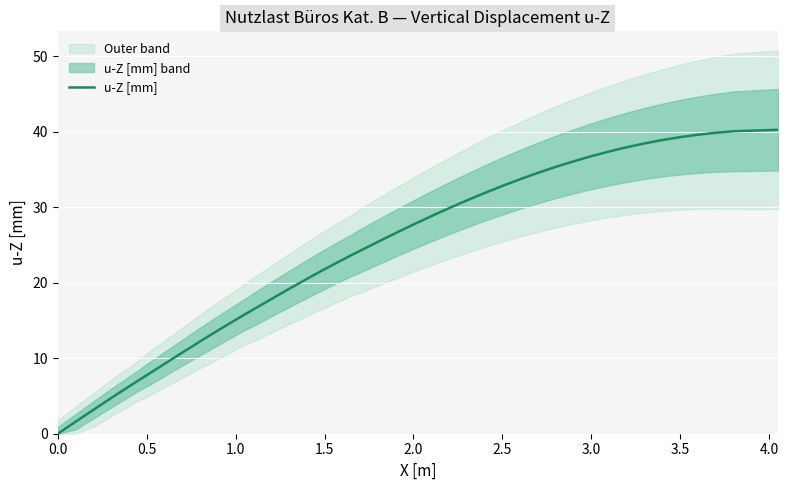

What is the sum of all values?

991.8